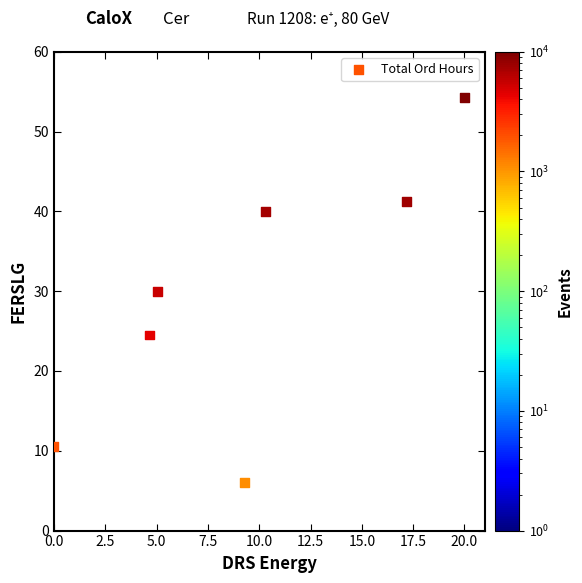

What is the average Y value?

29.5